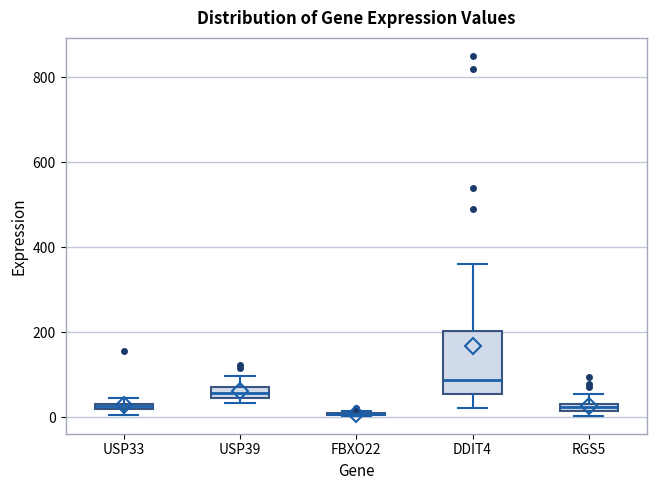

Where does the median line of the box for DDIT4 sit on the y-axis? The values are not printed on the chart, so give them approximately, as read against the axis.

80